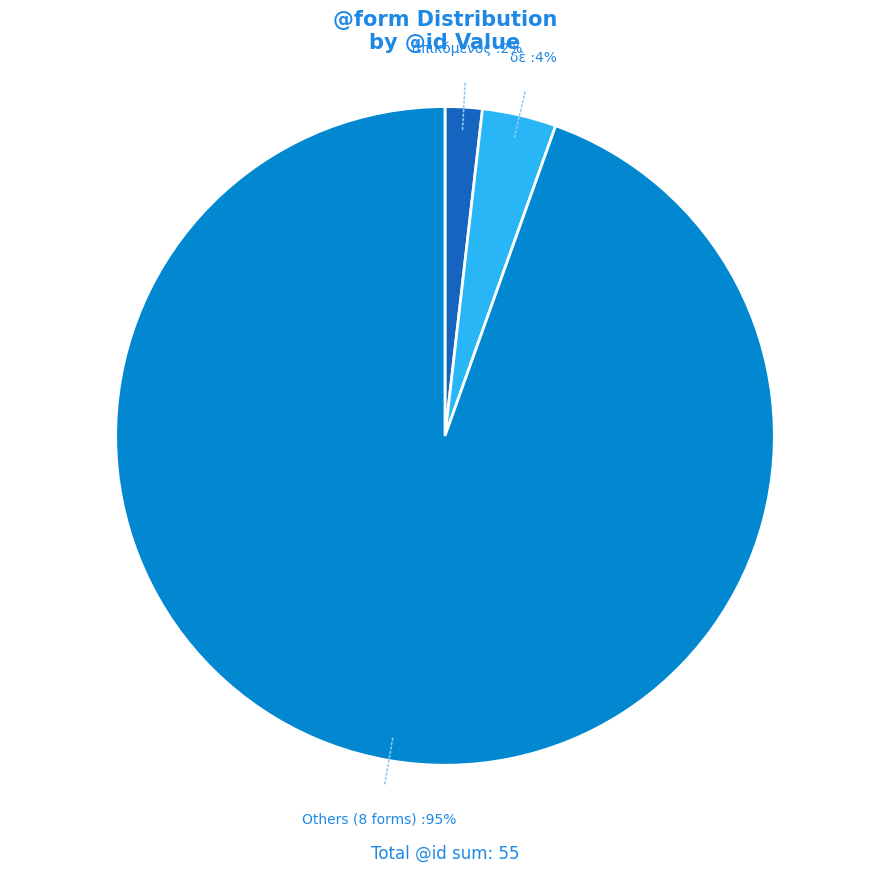

Is there any slice that represents more than half of the pie?

Yes